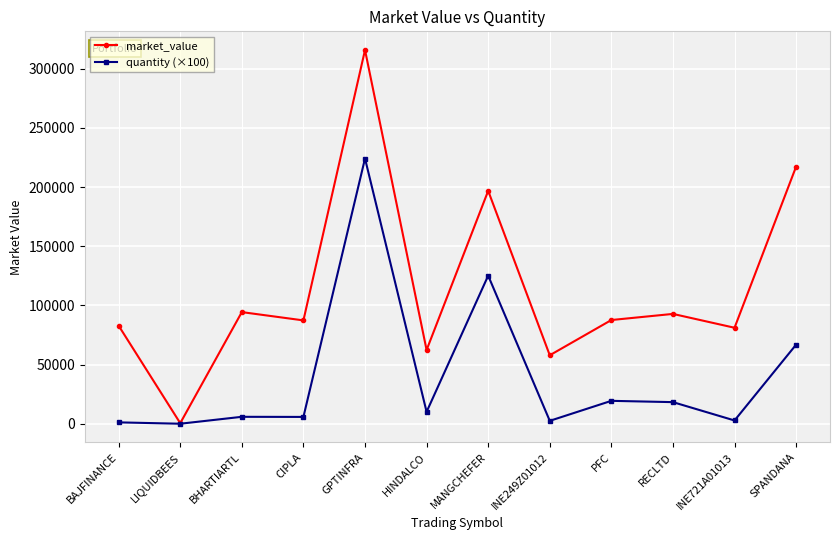

What is the difference between the highest and lowest values at PFC?

68297.7